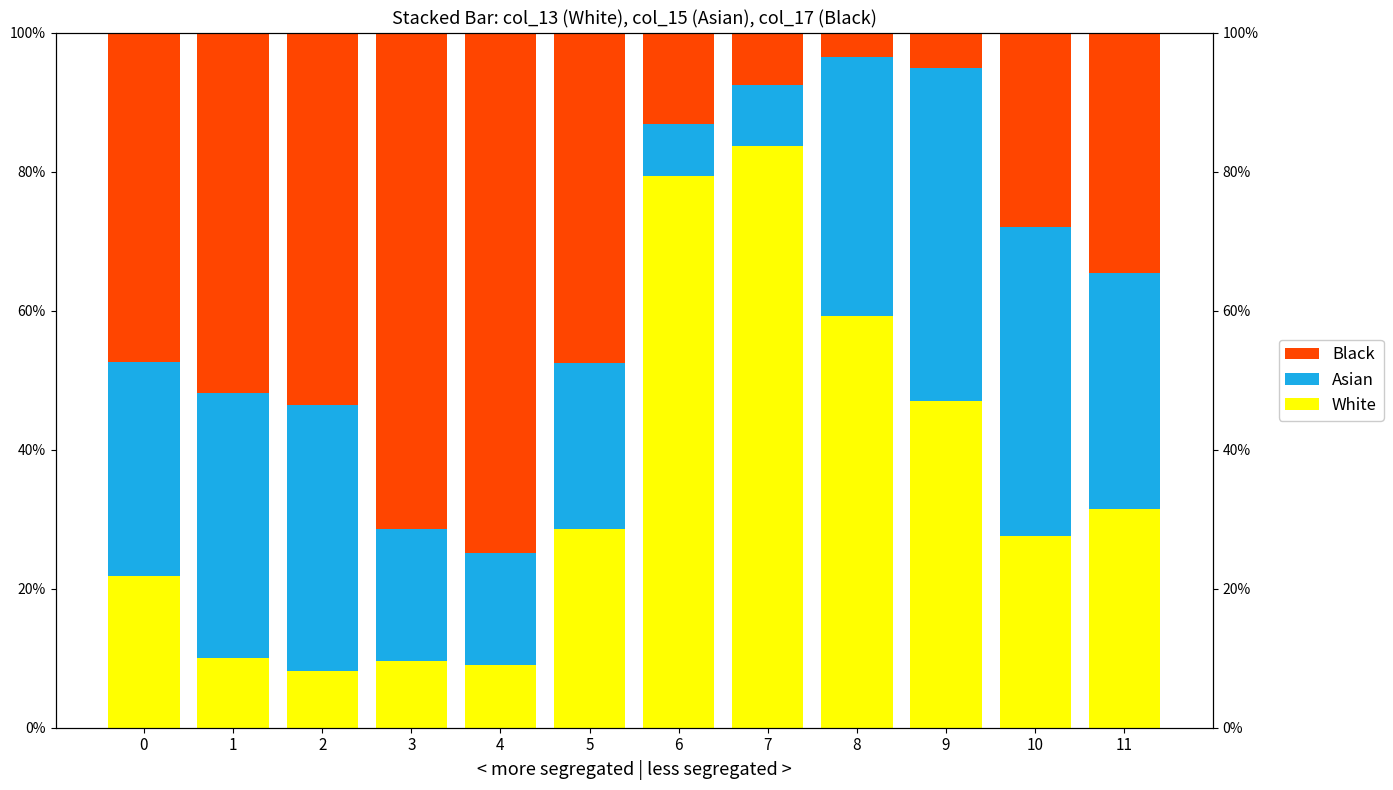

What is the minimum value shown in the chart?

3.5